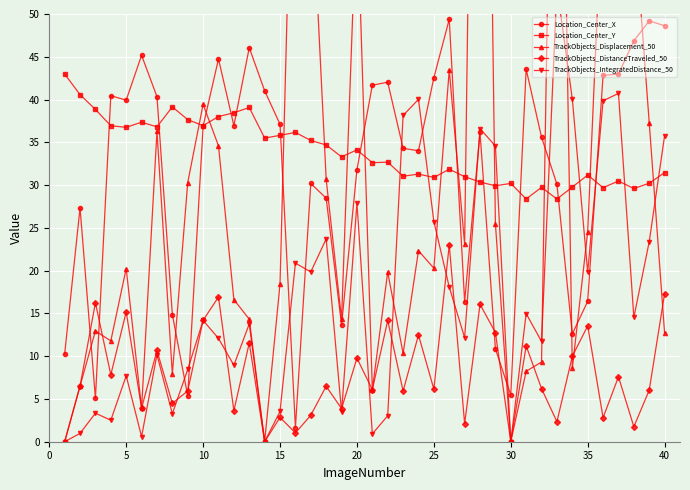

What is the sum of all Location_Center_X values?

1258.9